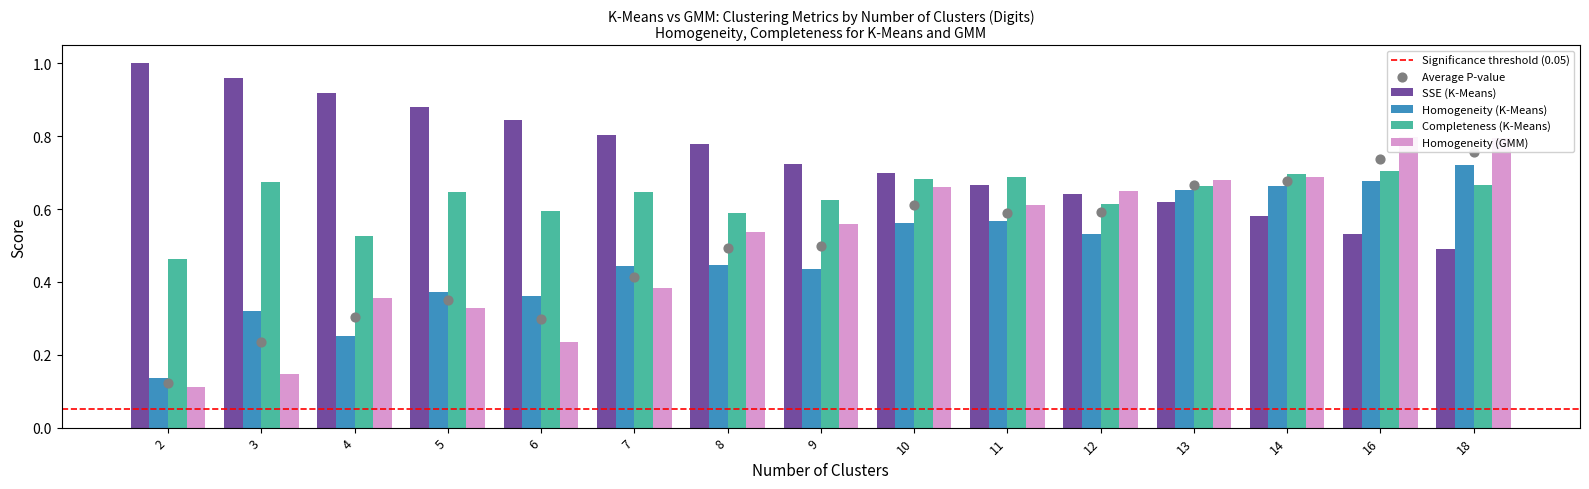

What are all the series names shown in the legend?

SSE (K-Means), Homogeneity (K-Means), Completeness (K-Means), Homogeneity (GMM)